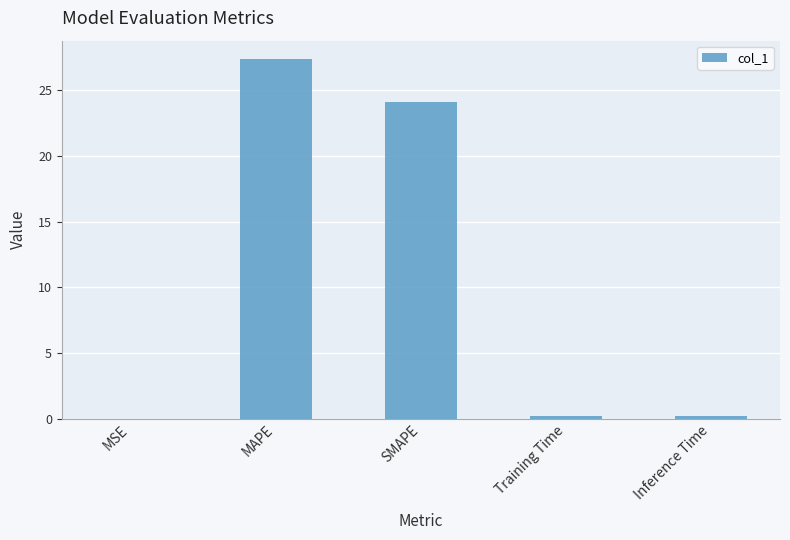

Where is the data nearest to the value 13?

SMAPE